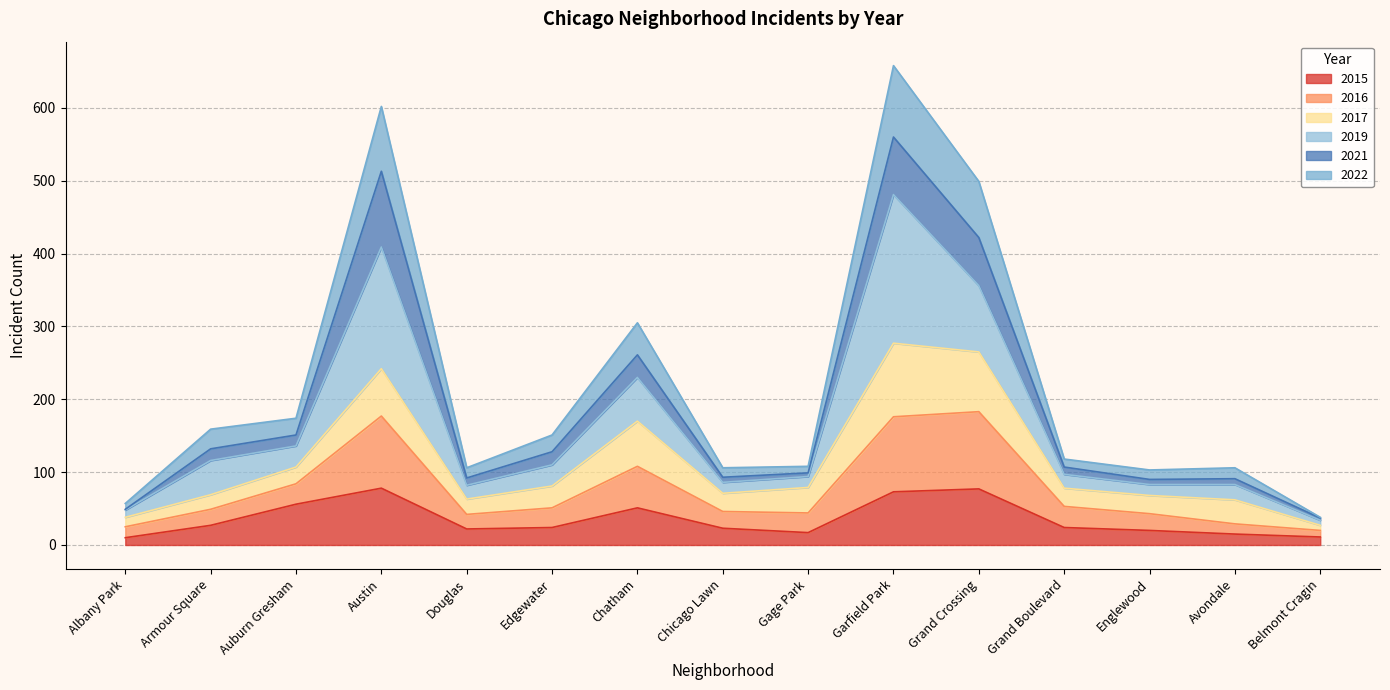

True or false: 2016 has a value of 48 at Belmont Cragin.

False